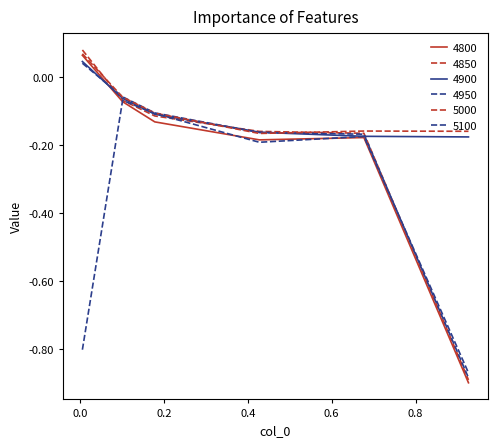

How many intersections are there between 5000 and 4900?

2